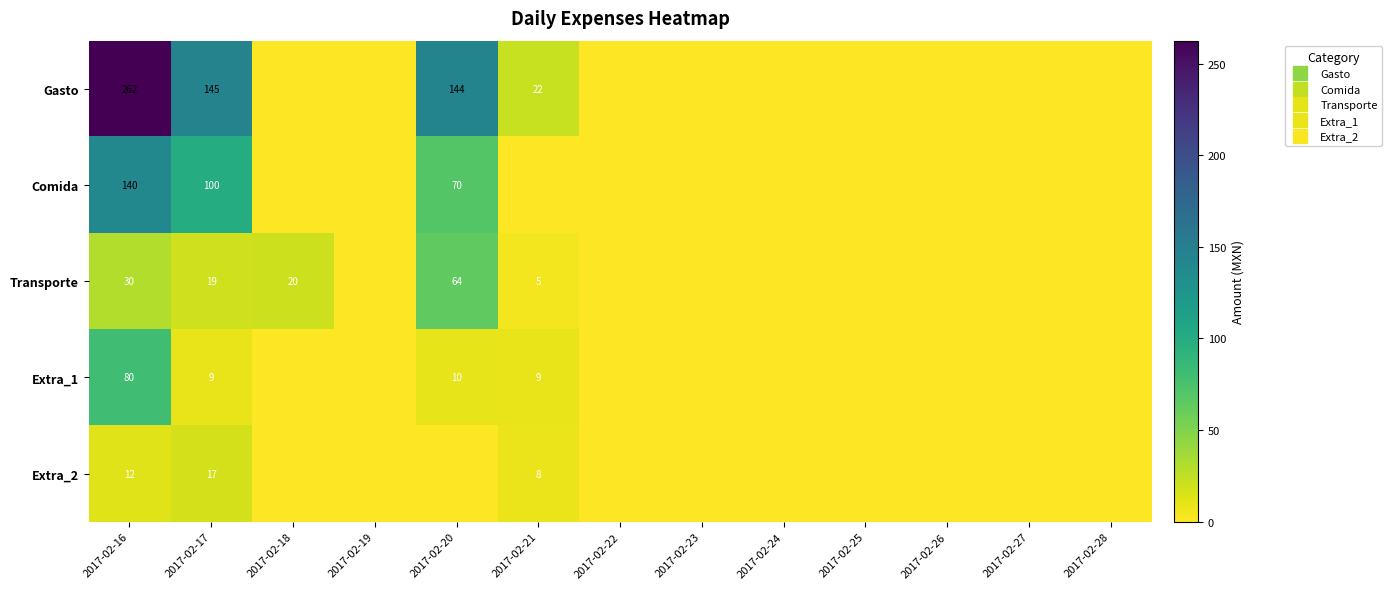

List the series in order of their peak value, lowest first.

Extra_2, Transporte, Extra_1, Comida, Gasto